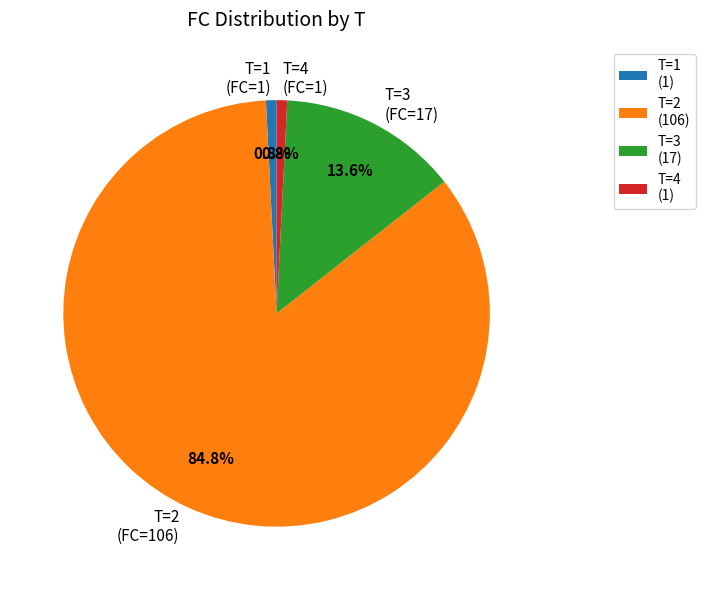

To the nearest percent, what portion does T=2 (FC=106) represent?

85%